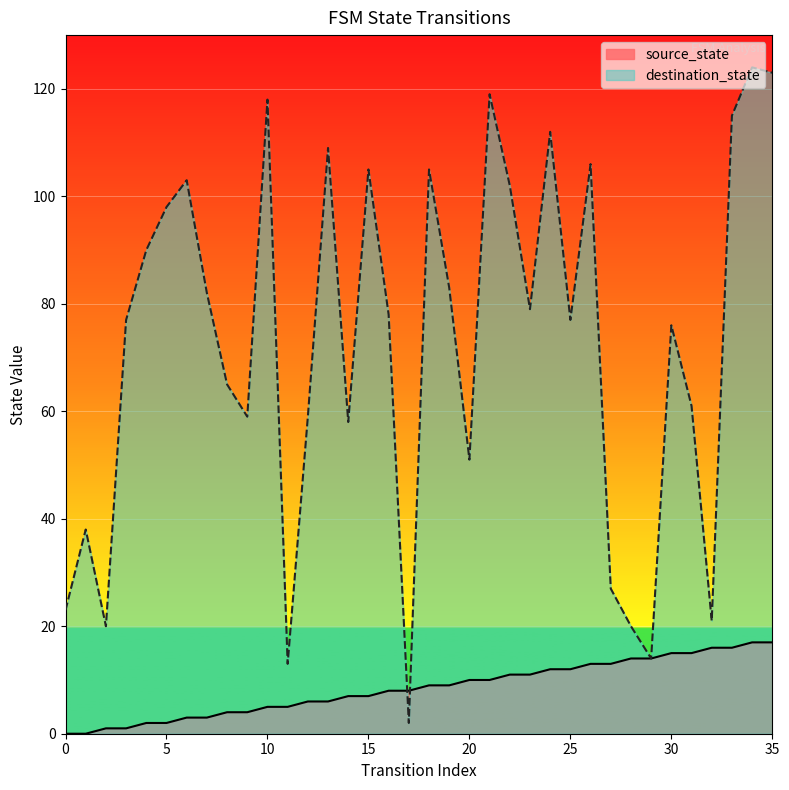

Reading left to right, extract all data points from this chart.

source_state: 0=0	1=0	2=1	3=1	4=2	5=2	6=3	7=3	8=4	9=4	10=5	11=5	12=6	13=6	14=7	15=7	16=8	17=8	18=9	19=9	20=10	21=10	22=11	23=11	24=12	25=12	26=13	27=13	28=14	29=14	30=15	31=15	32=16	33=16	34=17	35=17
destination_state: 0=23	1=38	2=20	3=77	4=90	5=98	6=103	7=82	8=65	9=59	10=118	11=13	12=59	13=109	14=58	15=105	16=78	17=2	18=105	19=83	20=51	21=119	22=102	23=79	24=112	25=77	26=106	27=27	28=20	29=14	30=76	31=61	32=21	33=115	34=124	35=123